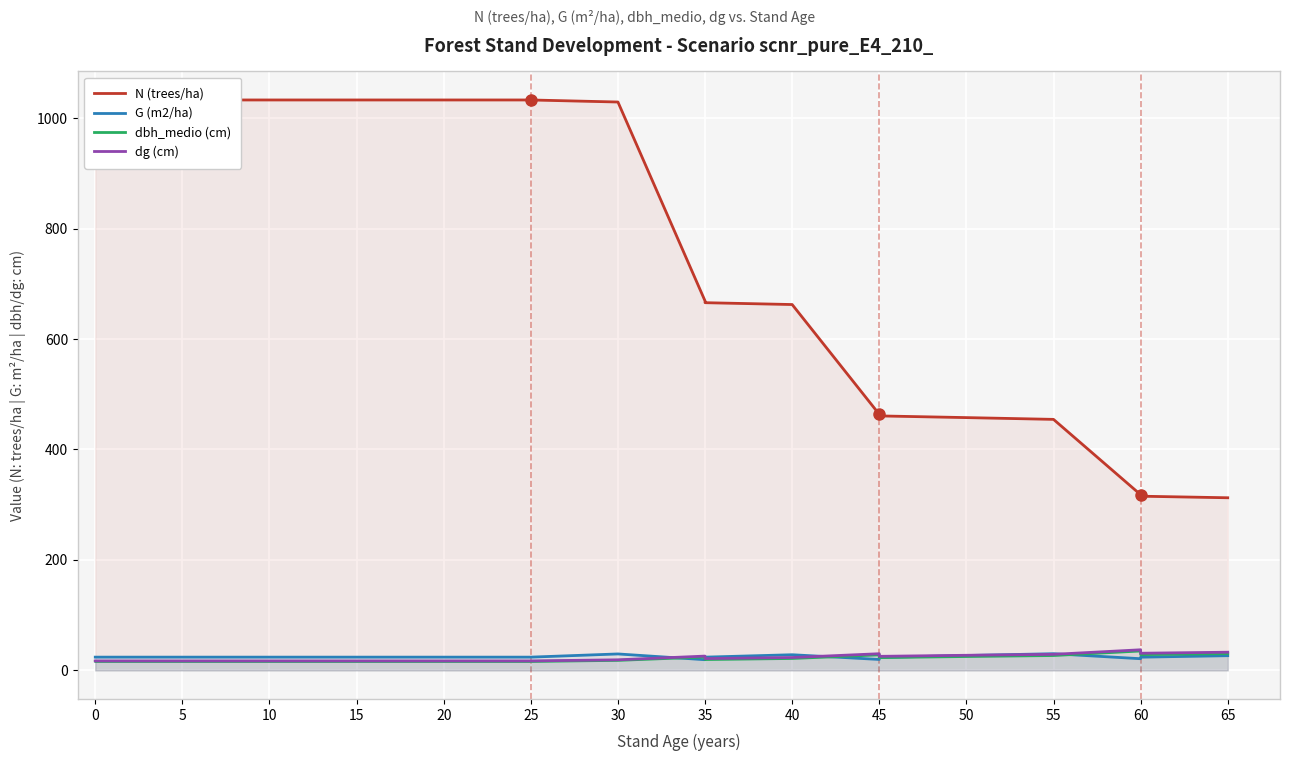

Is it true that dbh_medio (cm) equals 19.7 at 45?

True